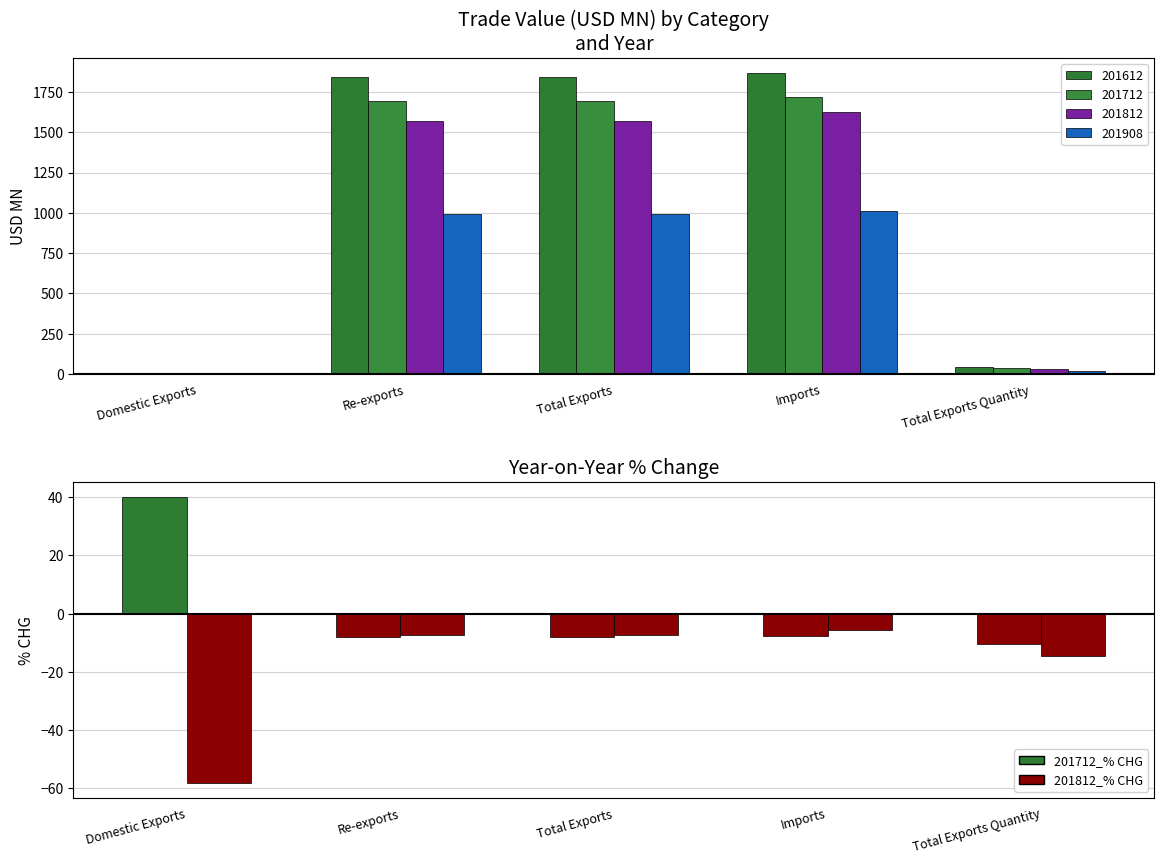

How many categories are shown in the chart?

5